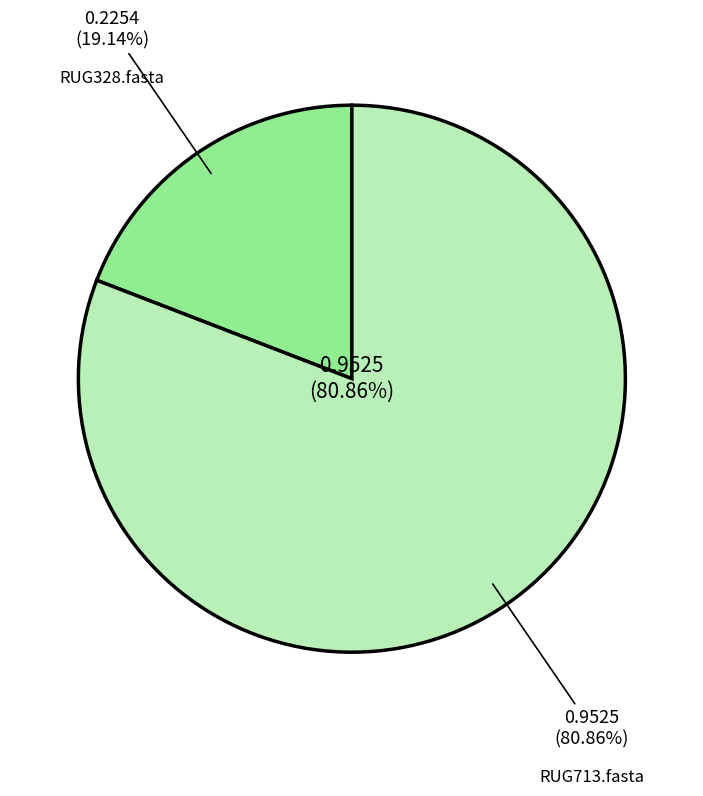

To the nearest percent, what percentage of the pie is RUG713.fasta?

81%